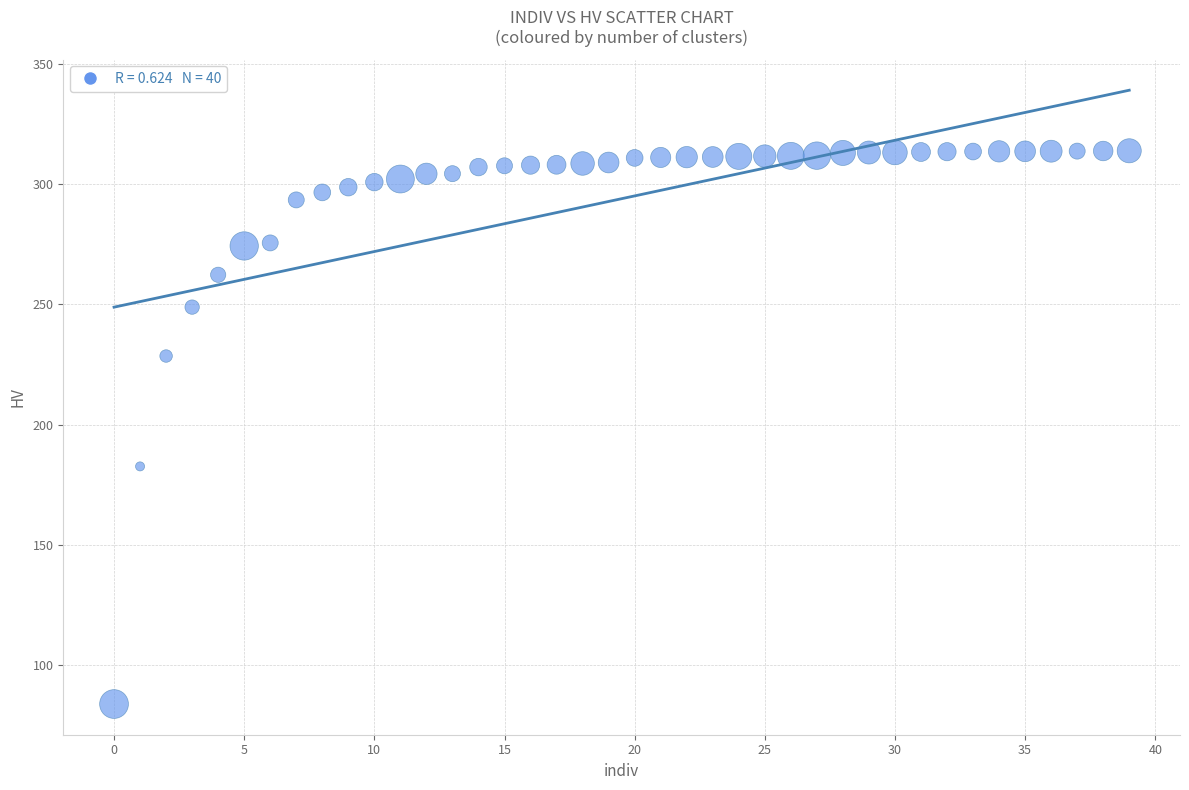

What is the range of Y values (max minus min)?

230.1